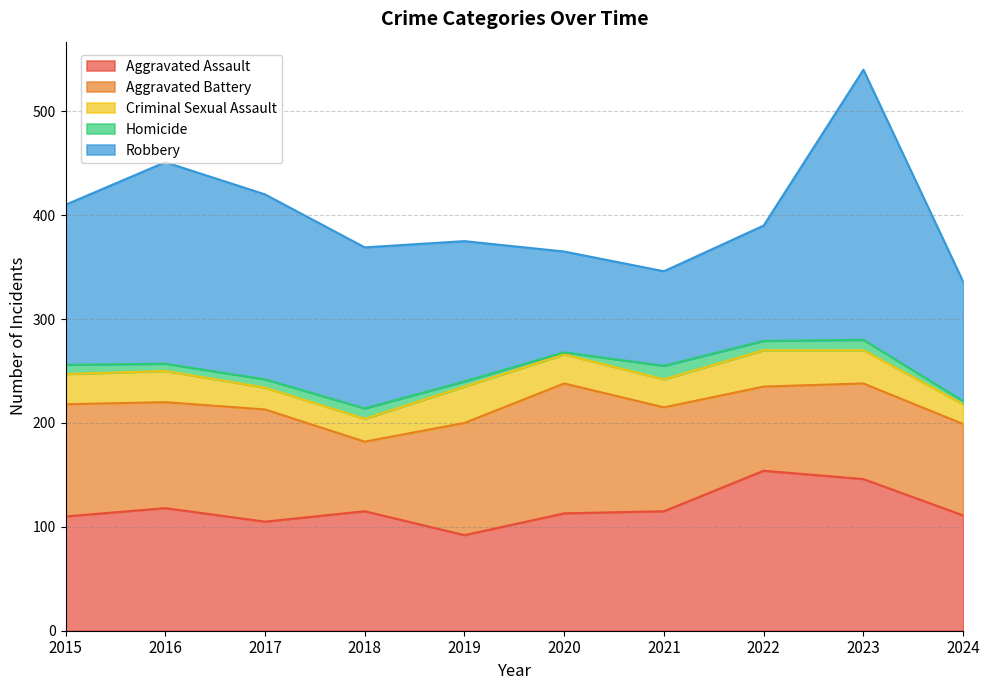

Is it true that Aggravated Battery equals 108 at 2019?

True